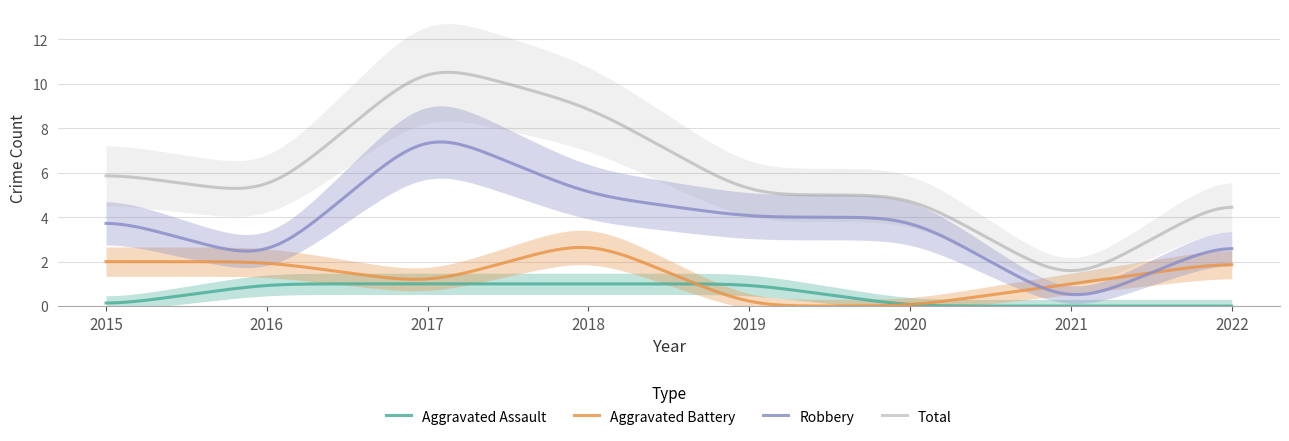

Is the value of Total at 2015 greater than the value of Aggravated Assault at 2019?

Yes